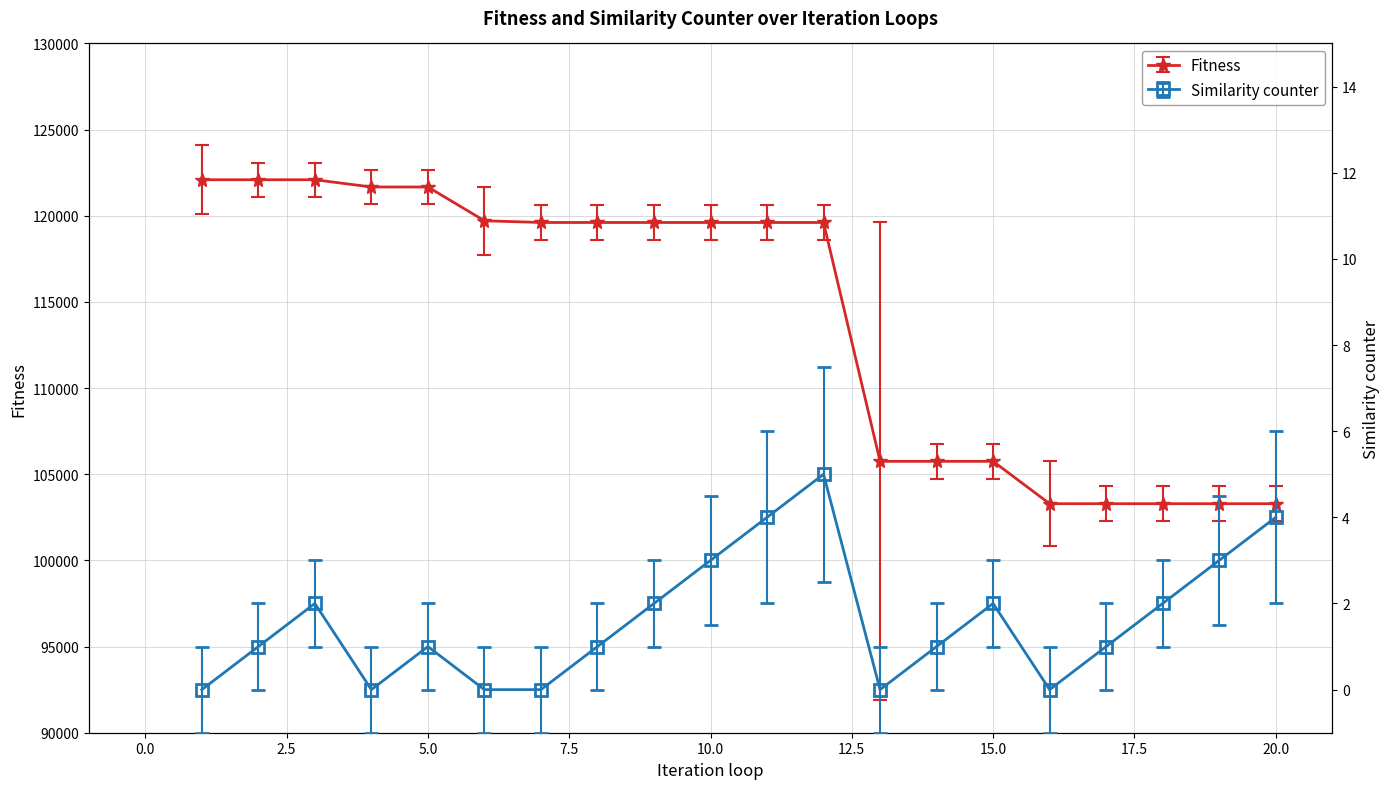

Reading left to right, what are all the values shown in this chart?

Fitness: 122090	122090	122090	121670	121670	119710	119610	119610	119610	119610	119610	119610	105750	105750	105750	103290	103290	103290	103290	103290
Similarity counter: 0	1	2	0	1	0	0	1	2	3	4	5	0	1	2	0	1	2	3	4